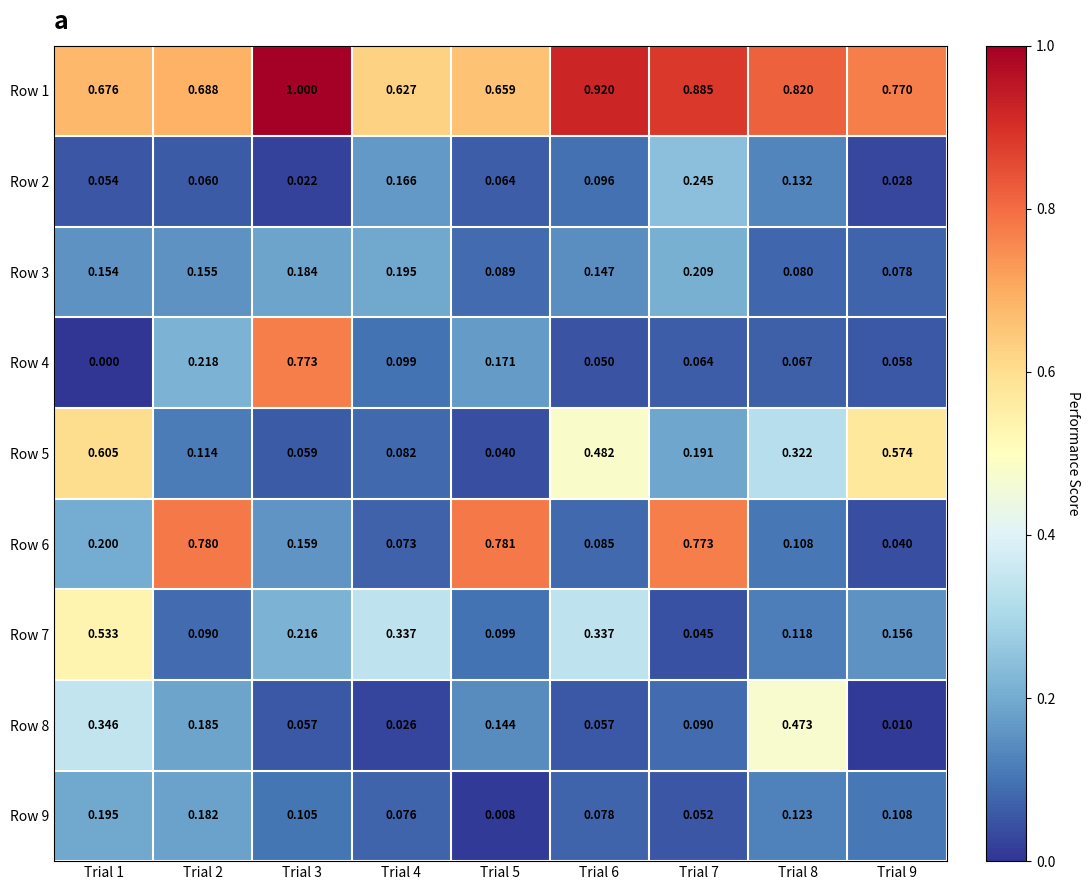

Is the value of Row 7 at Trial 4 greater than the value of Row 4 at Trial 6?

Yes